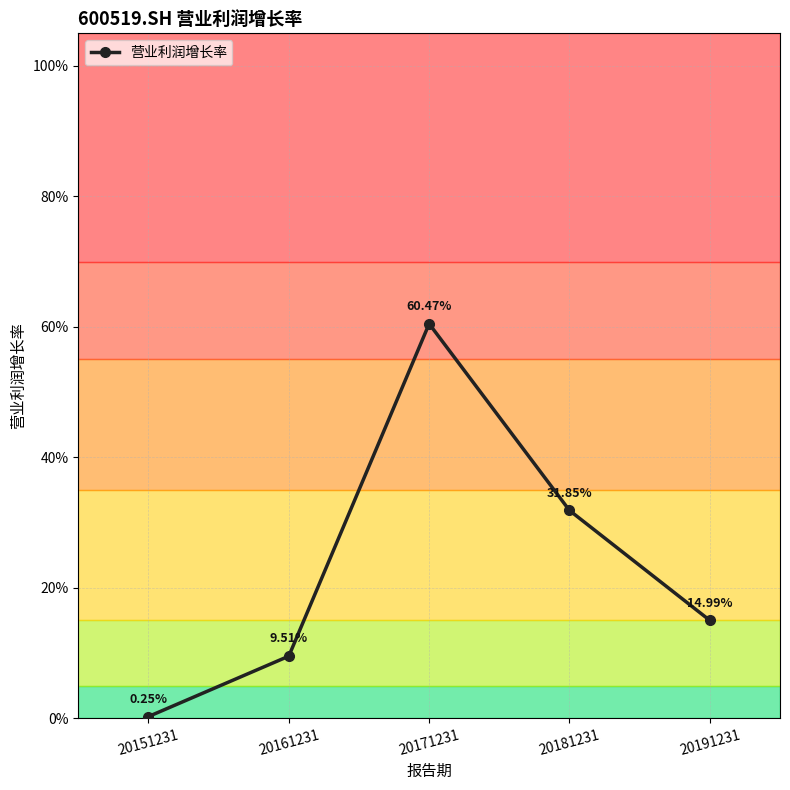

How many interior local peaks (higher than both neighbors) does the data have?

1